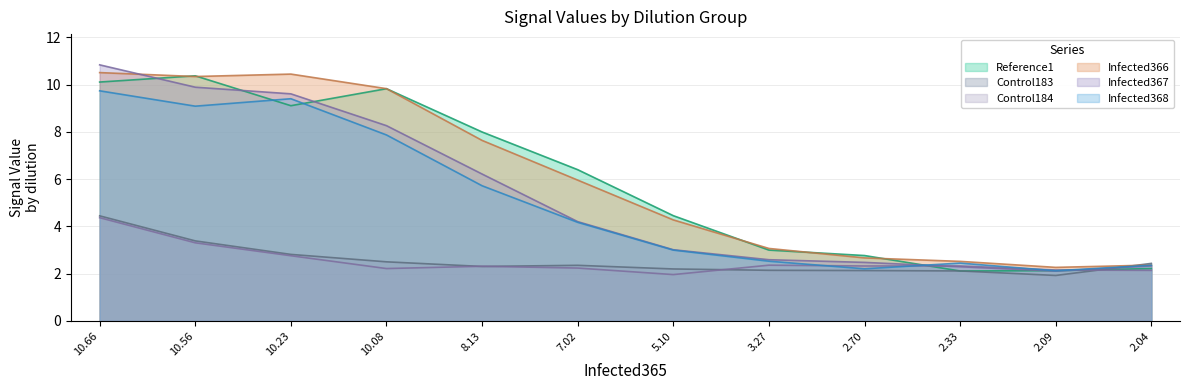

What is the label of the 2nd point from the right?

2.09